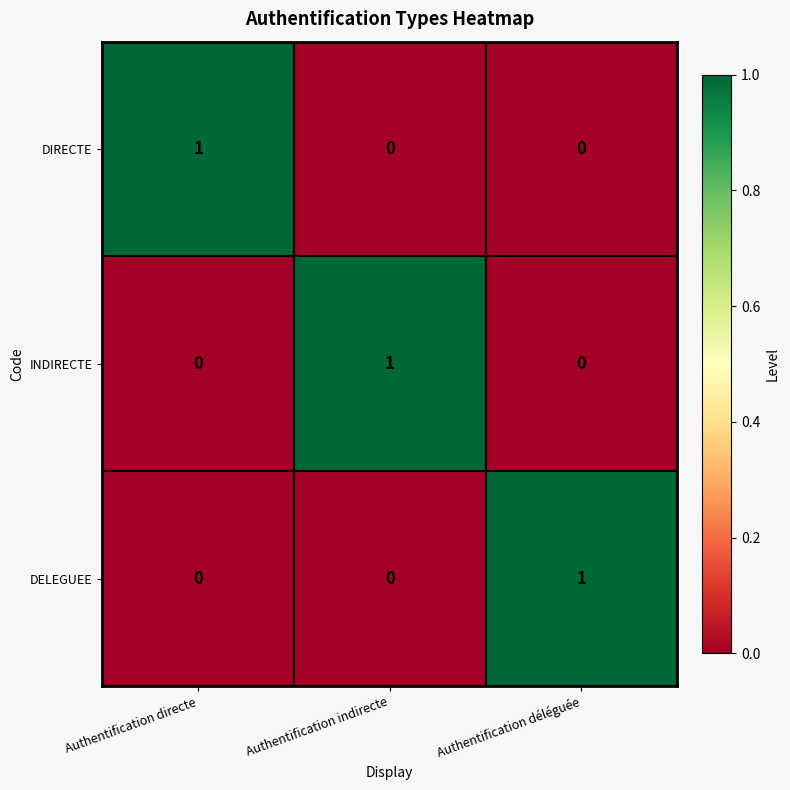

True or false: INDIRECTE has a value of 0 at Authentification déléguée.

True